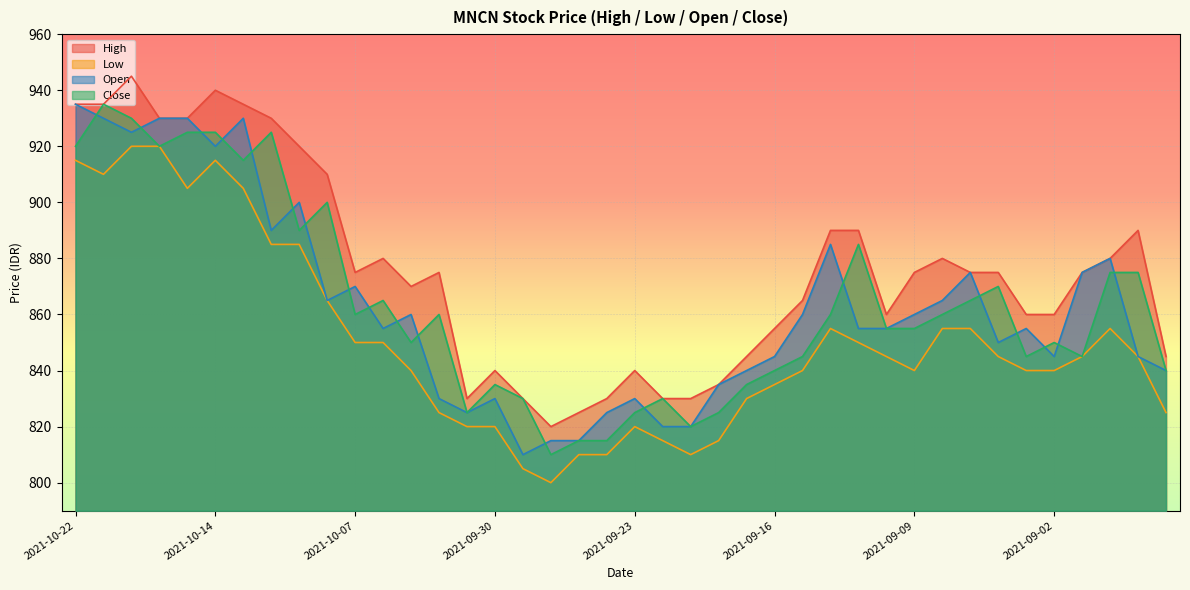

What is the total value across all series at 2021-09-07?

3470